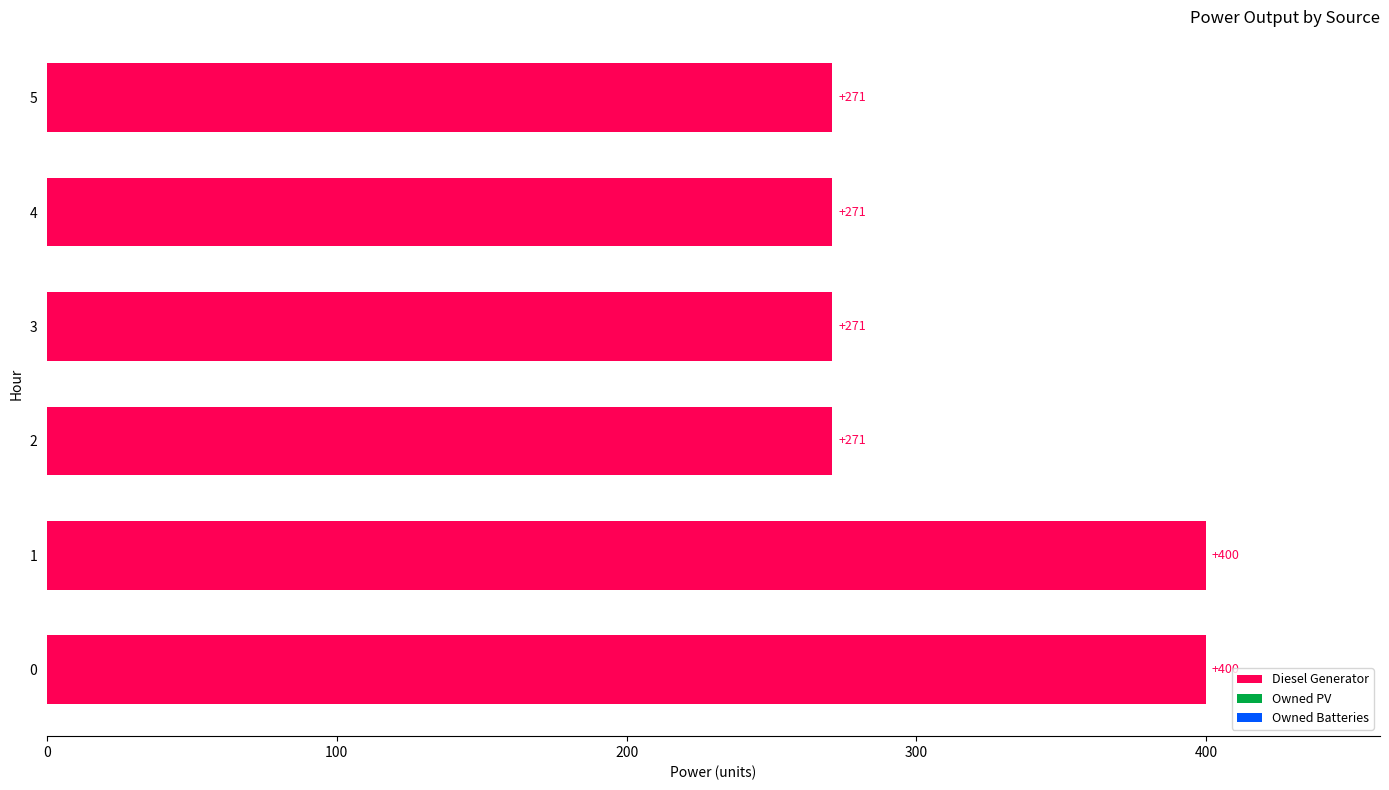

What is the maximum value shown in the chart?

400